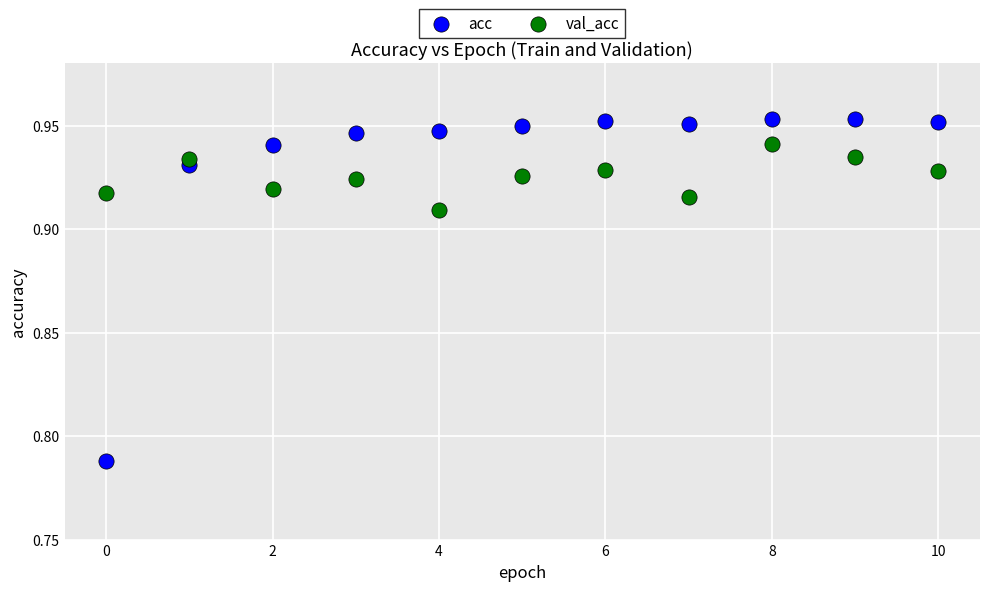

Which series reaches the minimum Y coordinate?

acc